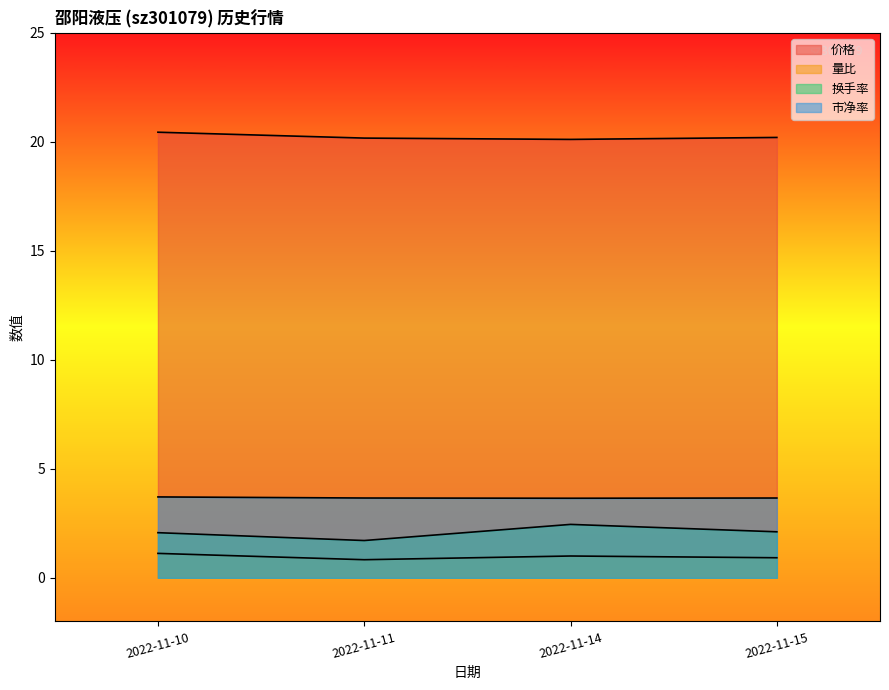

True or false: 量比 and 市净率 intersect in this chart.

False